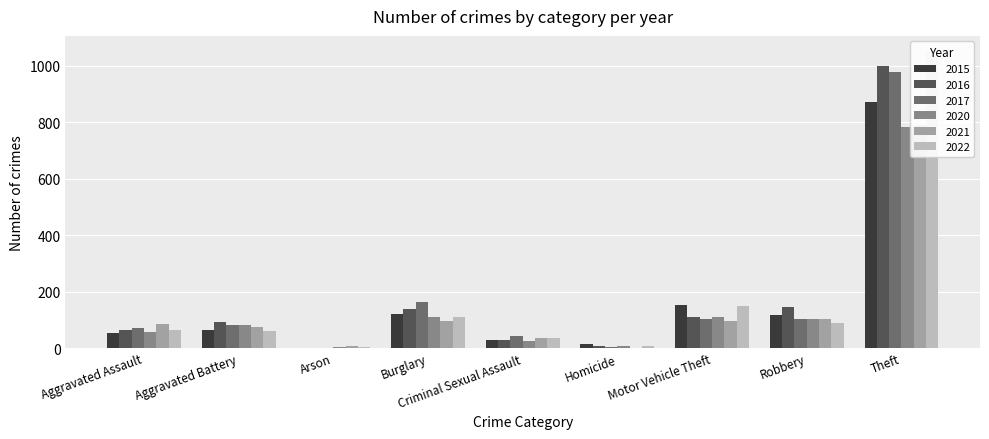

Rank the series by their maximum value, from lowest to highest.

2020, 2021, 2015, 2017, 2016, 2022